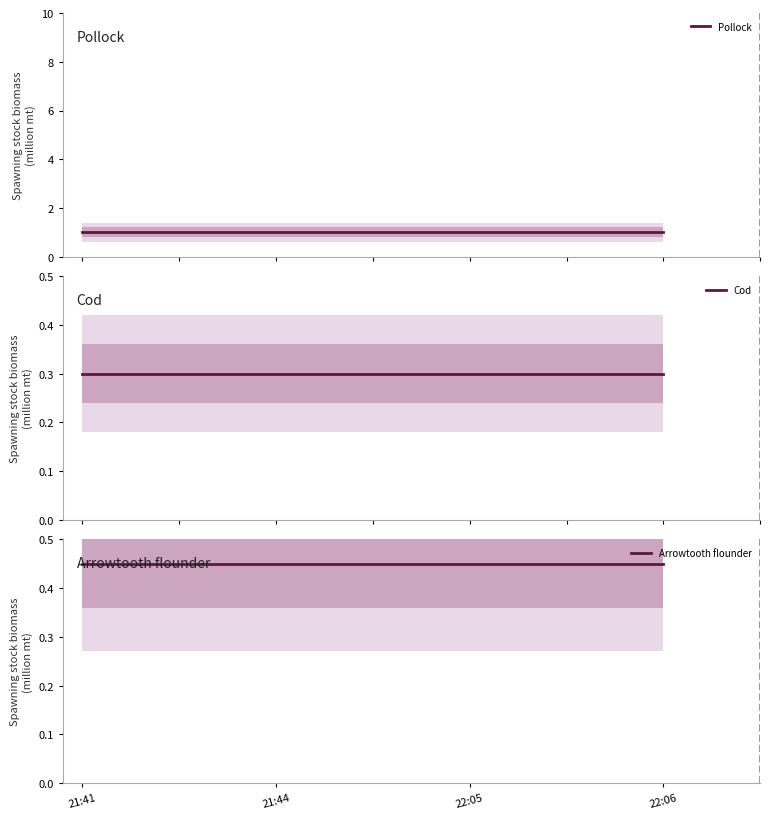

At which category is the sum across all series the highest?

21:41